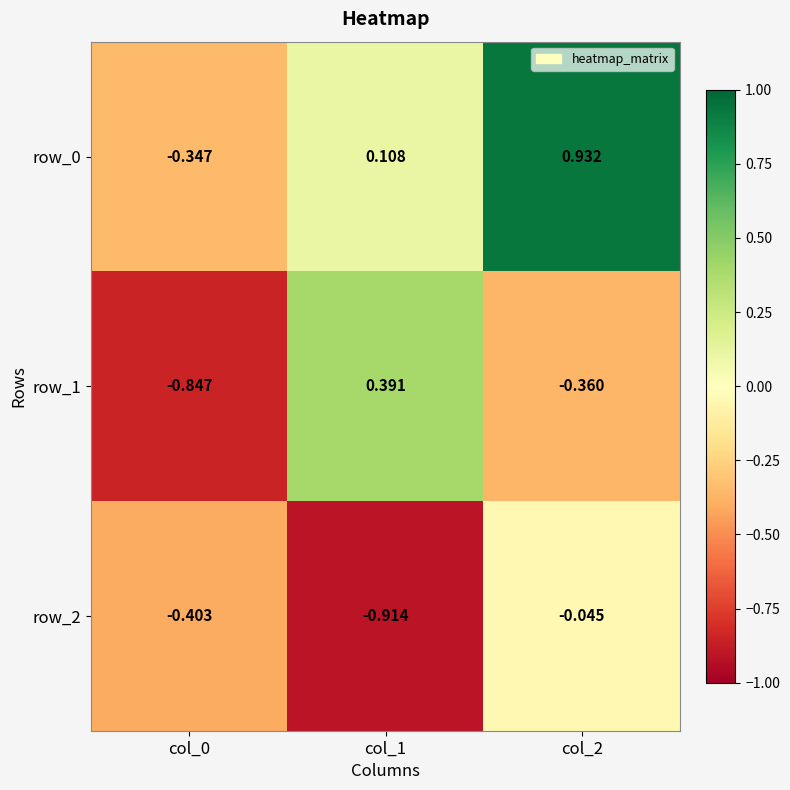

Is the value of row_2 at col_1 greater than the value of row_1 at col_0?

No